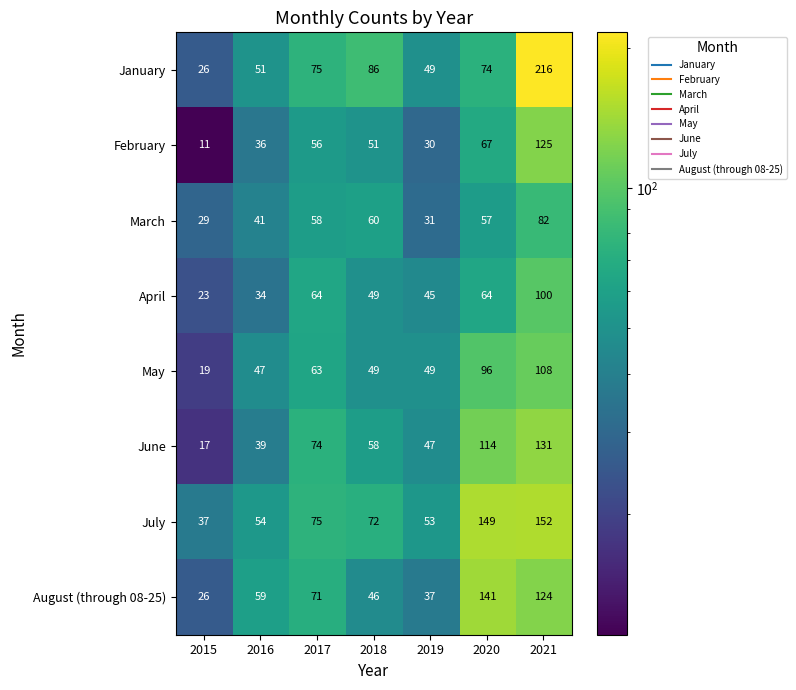

At which label does July reach its peak?

2021